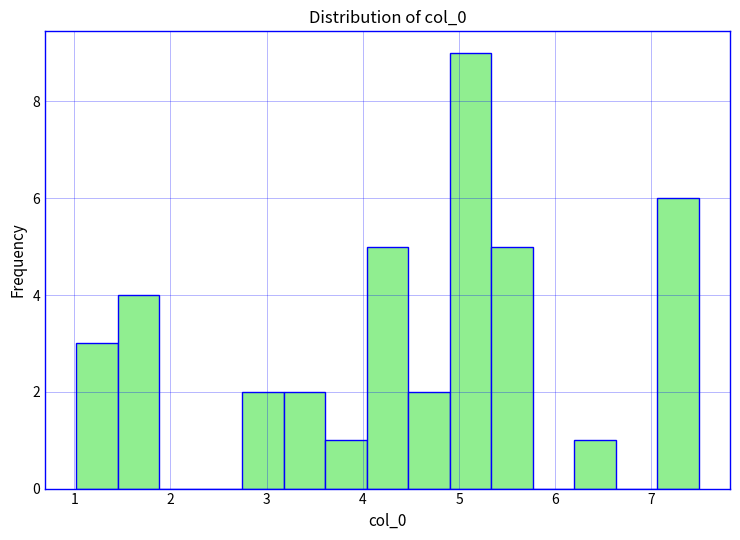

Reading left to right, list every bar in this chart as the range it spans on the x-axis followed by its height. Neither the bar edges nor the heights are printed on the chart, so give them approximately, as read against the axes.

1.0 to 1.5: 3
1.5 to 1.9: 4
1.9 to 2.3: 0
2.3 to 2.7: 0
2.7 to 3.2: 2
3.2 to 3.6: 2
3.6 to 4.0: 1
4.0 to 4.5: 5
4.5 to 4.9: 2
4.9 to 5.3: 9
5.3 to 5.8: 5
5.8 to 6.2: 0
6.2 to 6.6: 1
6.6 to 7.1: 0
7.1 to 7.5: 6